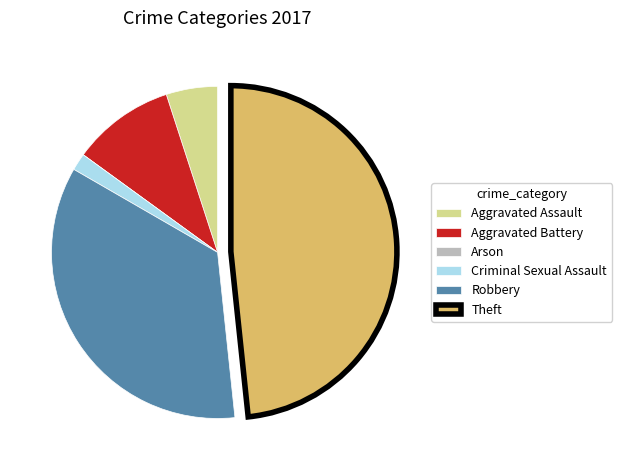

Which category has the biggest portion of the pie?

Theft